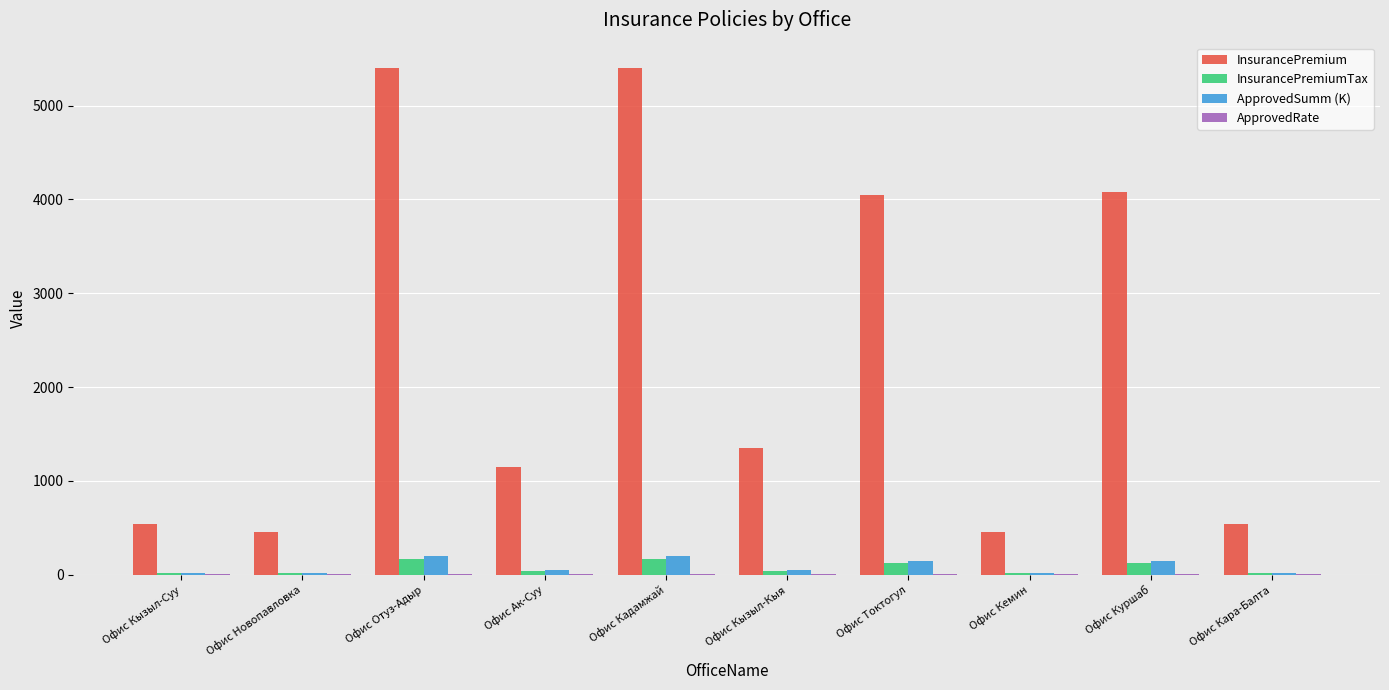

What is the highest value of the ApprovedSumm (K) series?

200.0